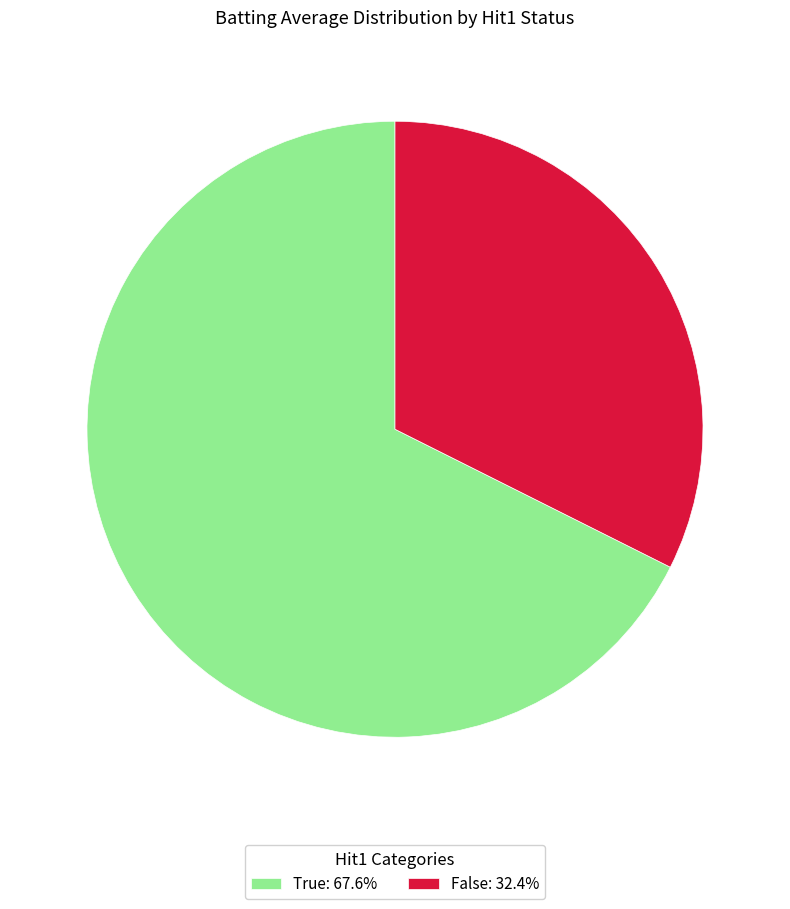

Do True: 67.6% and False: 32.4% together represent more than half of the pie?

Yes